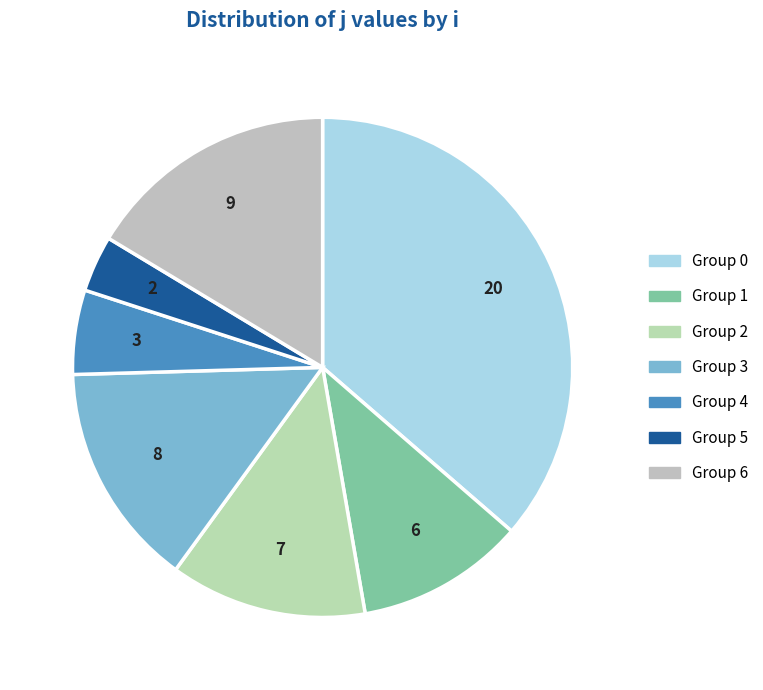

Count the number of slices in the pie.

7